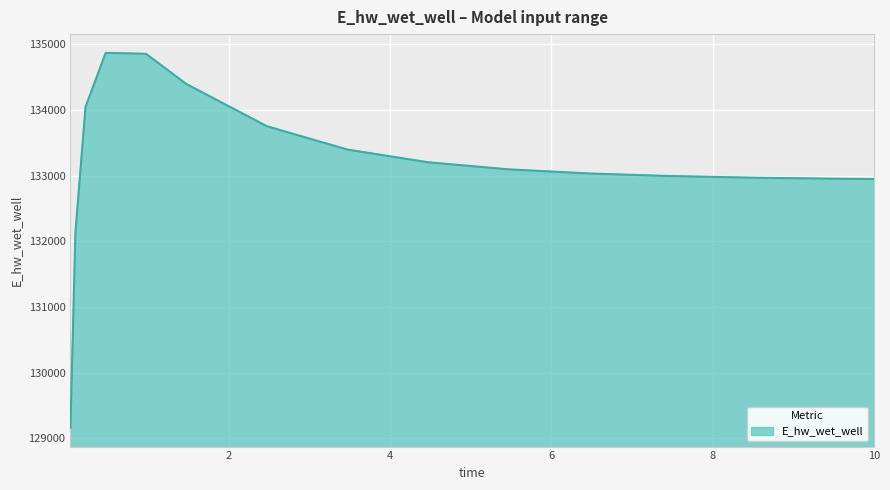

What is the minimum value shown in the chart?

129161.2